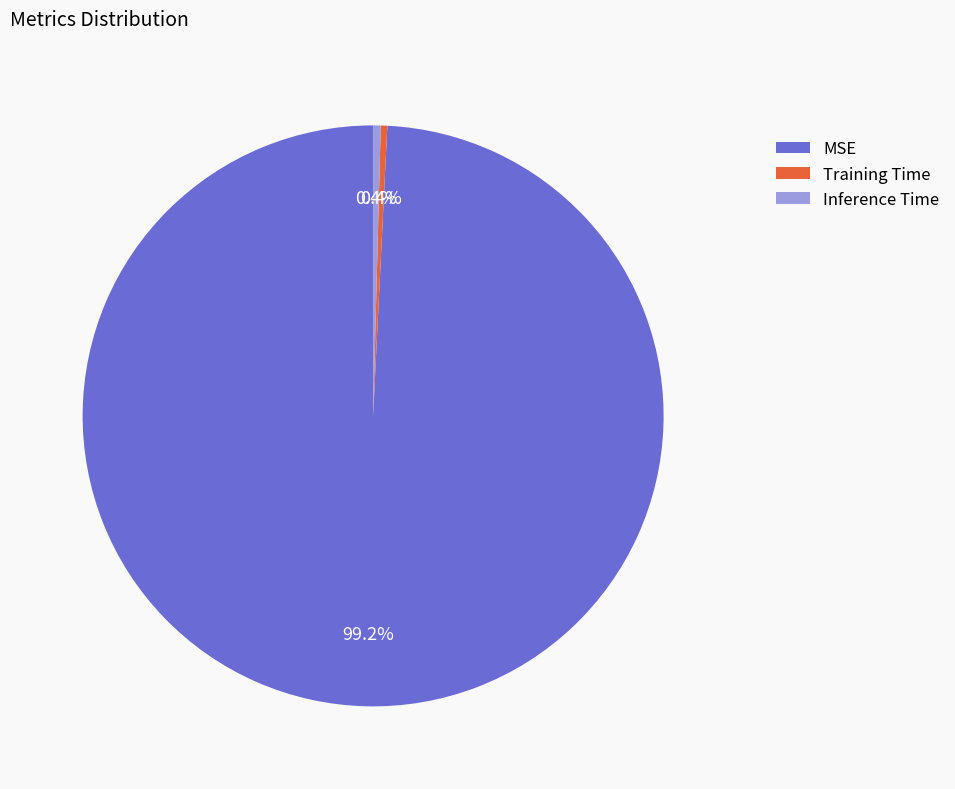

Which has a higher value, Training Time or MSE?

MSE